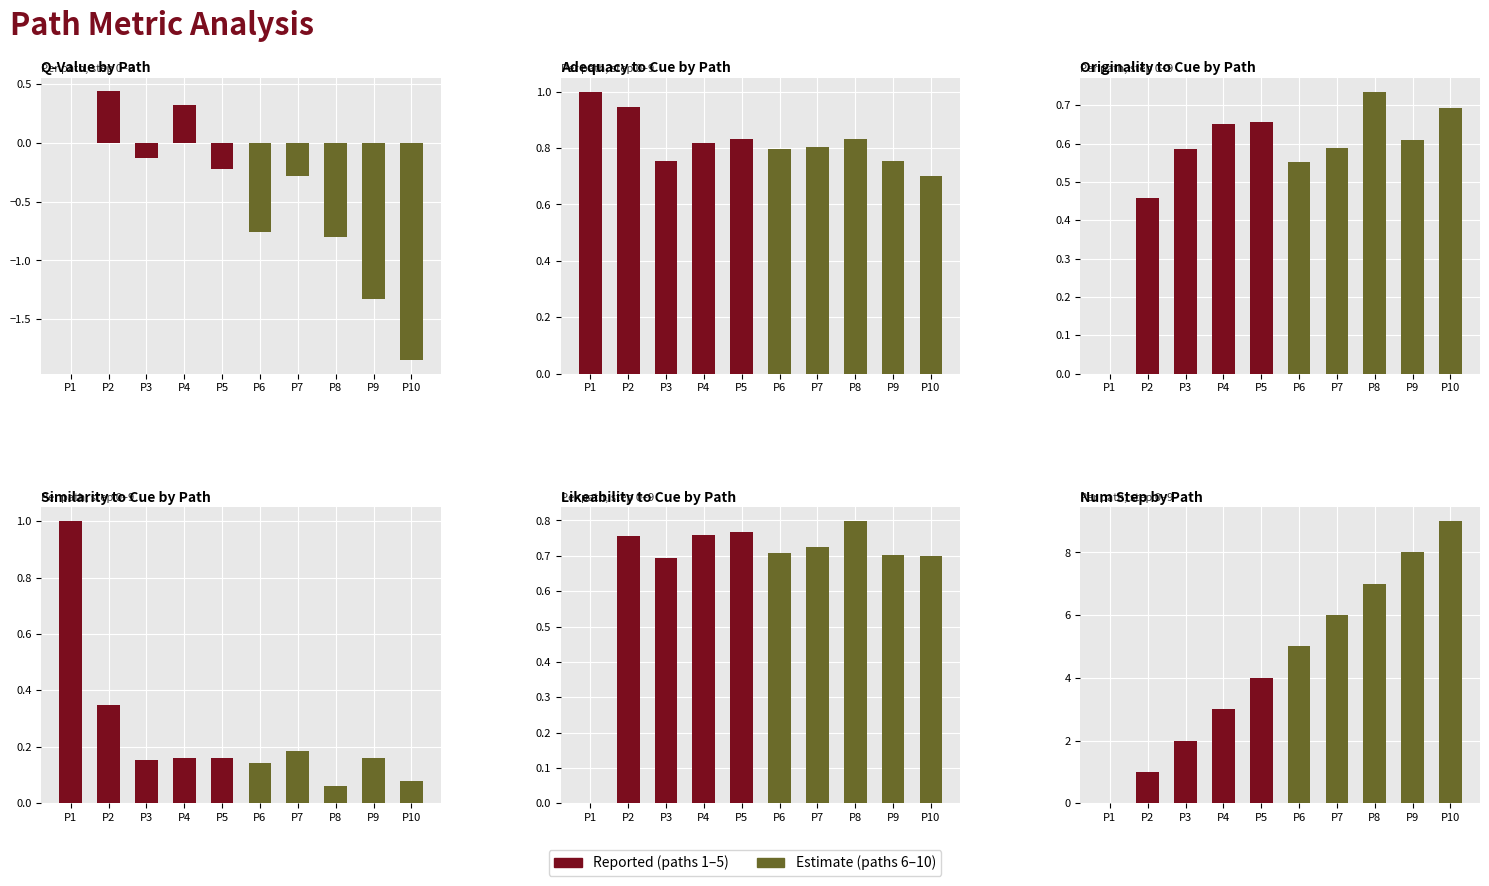

Rank the series by their maximum value, from lowest to highest.

Reported, Estimate